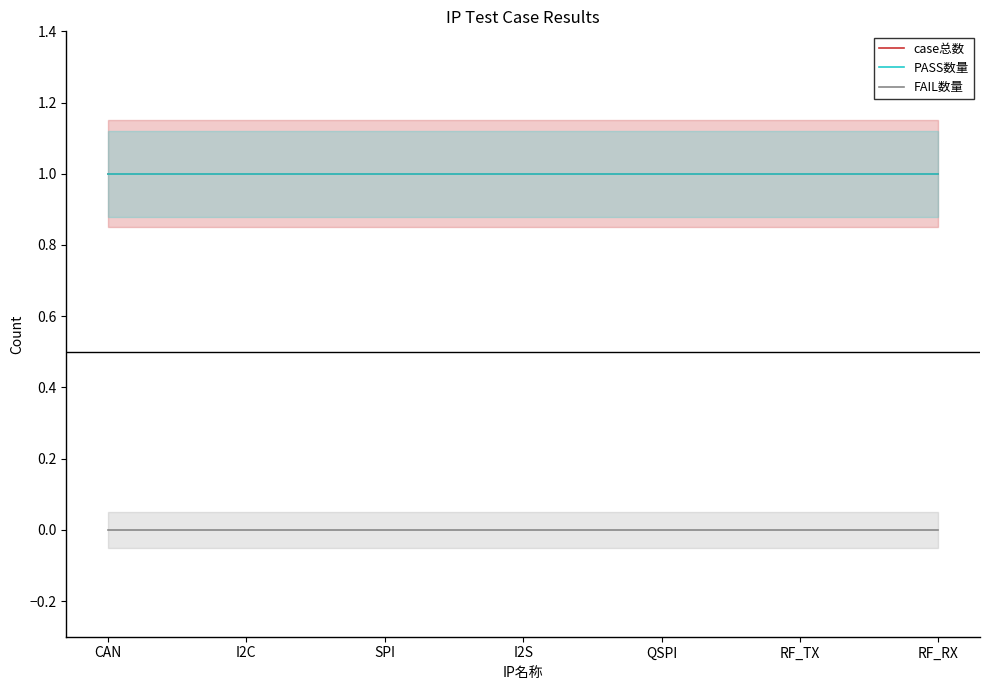

What is the total value across all series at SPI?

2